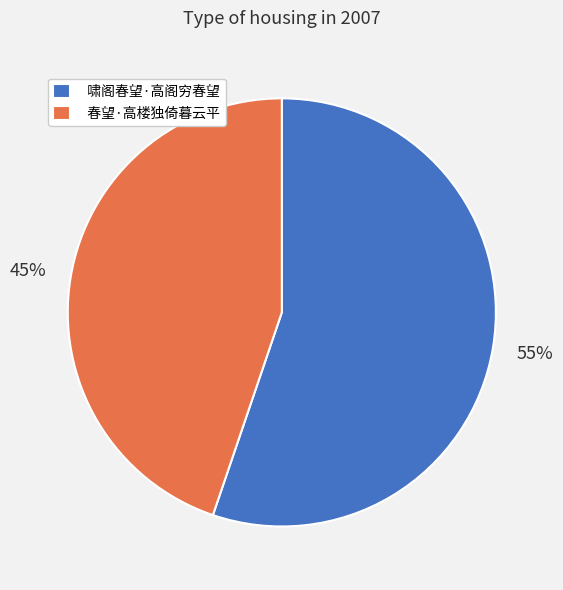

What percentage is the 春望·高楼独倚暮云平 slice, to the nearest percent?

45%